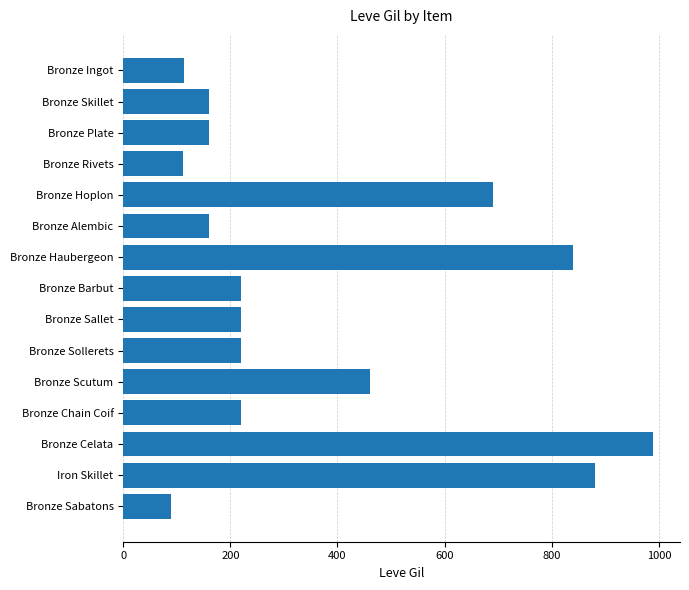

Are the bars grouped side by side (vs. stacked)?

No